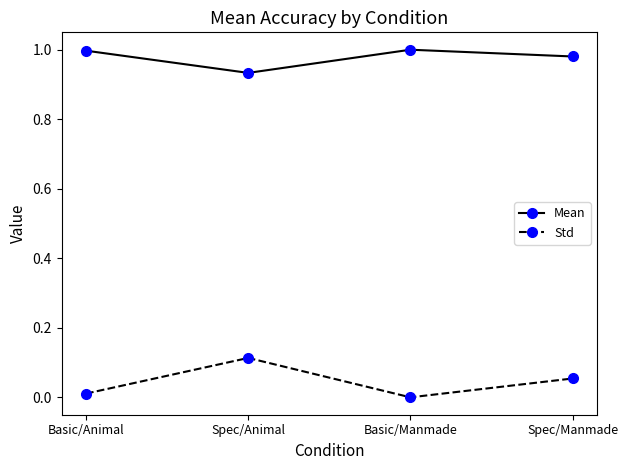

True or false: Mean and Std intersect in this chart.

False